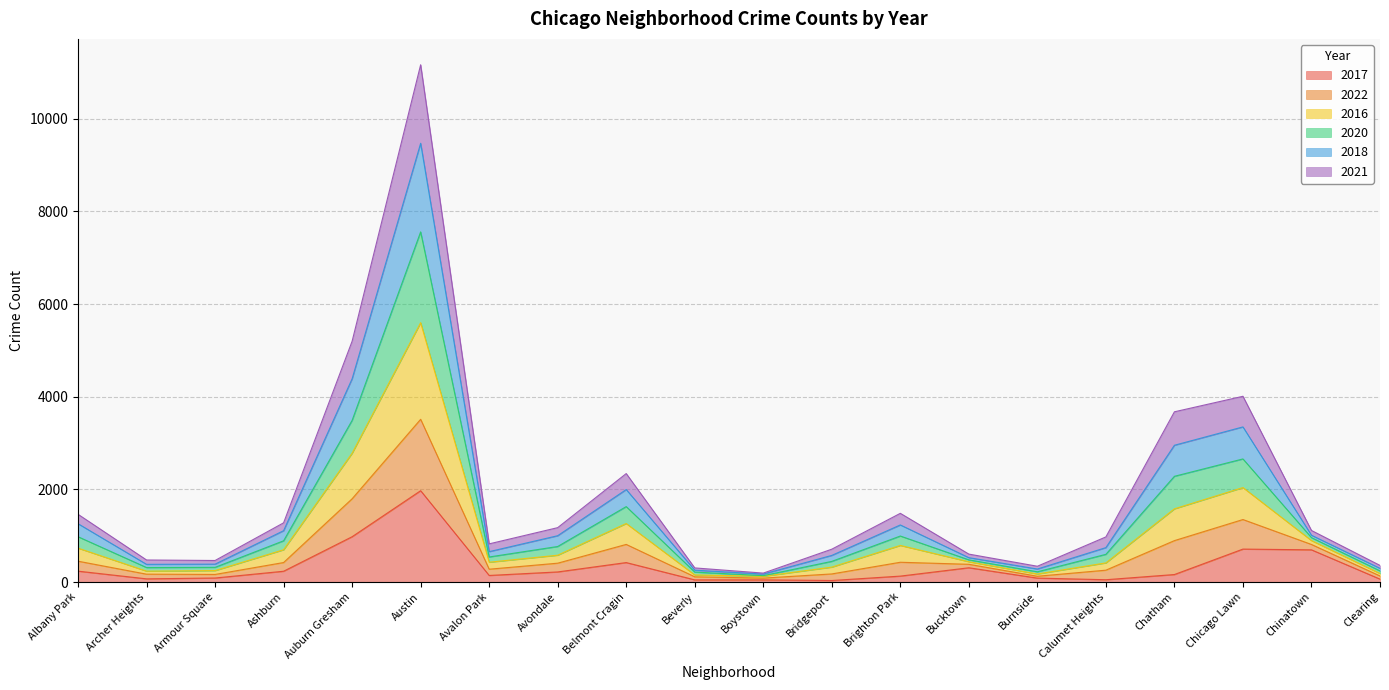

Which has a higher value, Burnside or Beverly?

Burnside